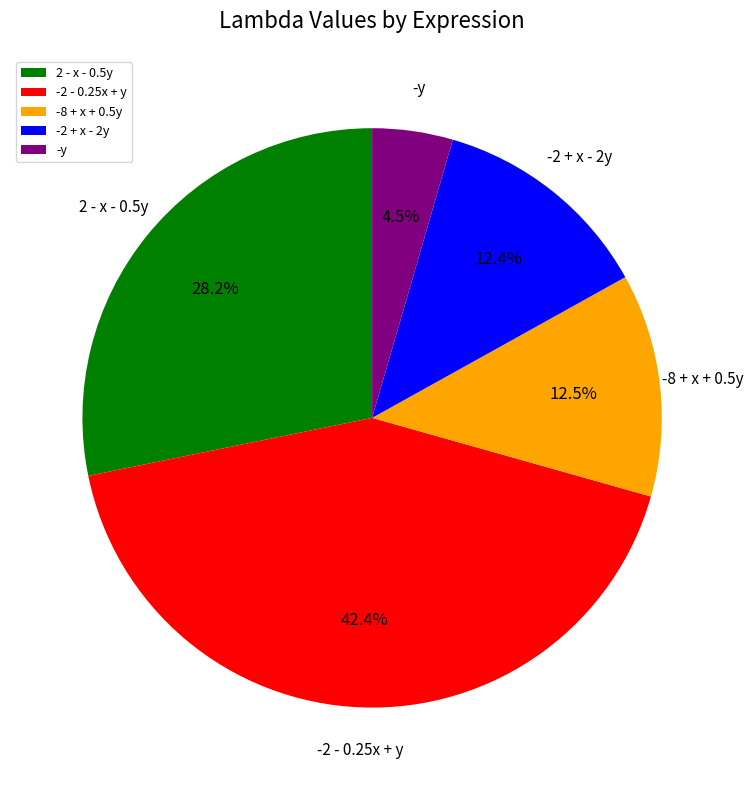

Combined, do -2 - 0.25x + y and 2 - x - 0.5y account for over 50%?

Yes